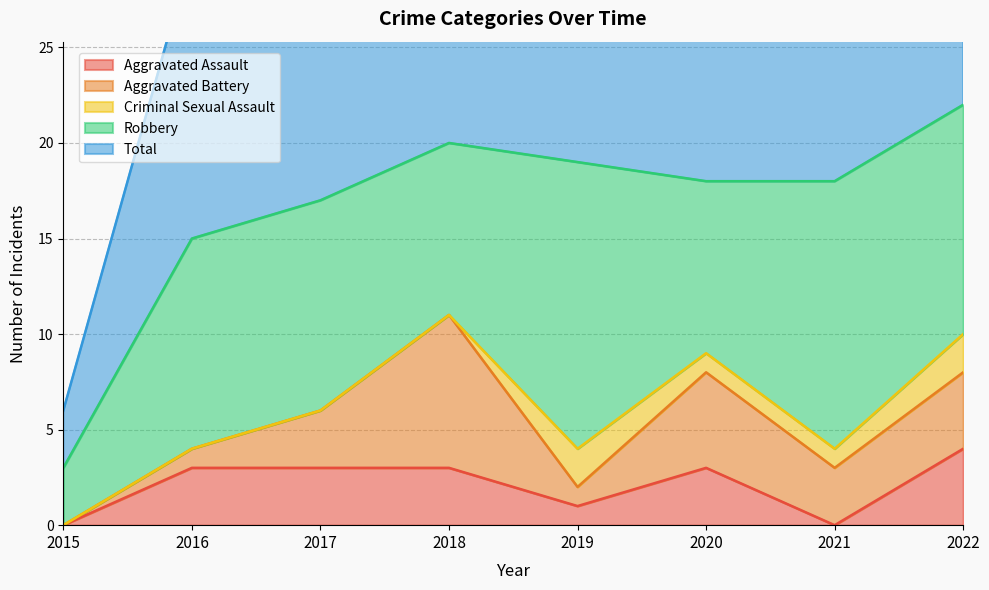

Which category has the lowest value across all series?

2015